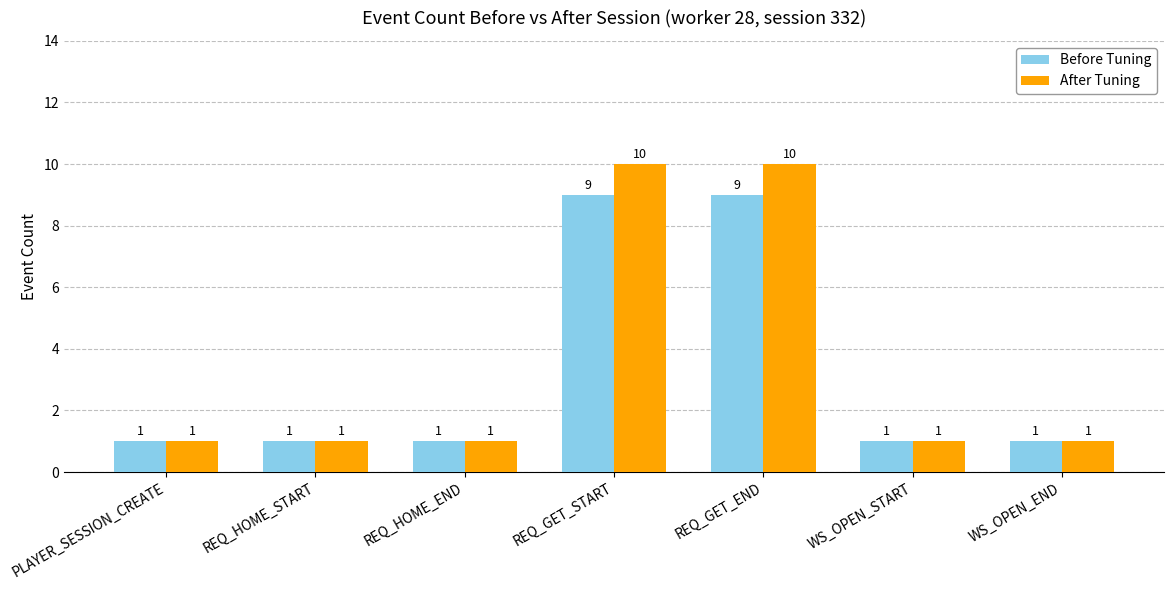

What is the average value of the Before Tuning series?

3